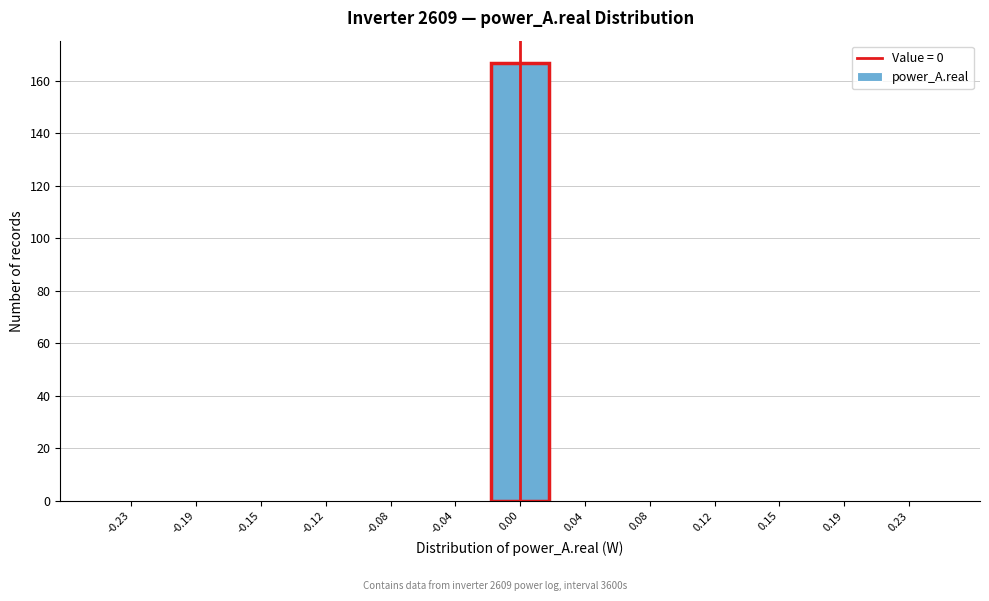

Reading left to right, transcribe this chart: for each bar, give the range it covers on the x-axis and its height. Neither the bar edges nor the heights are printed on the chart, so give them approximately, as read against the axes.

-0.250 to -0.210: 0
-0.210 to -0.175: 0
-0.175 to -0.135: 0
-0.135 to -0.095: 0
-0.095 to -0.060: 0
-0.060 to -0.020: 0
-0.020 to 0.020: 168
0.020 to 0.060: 0
0.060 to 0.095: 0
0.095 to 0.135: 0
0.135 to 0.175: 0
0.175 to 0.210: 0
0.210 to 0.250: 0